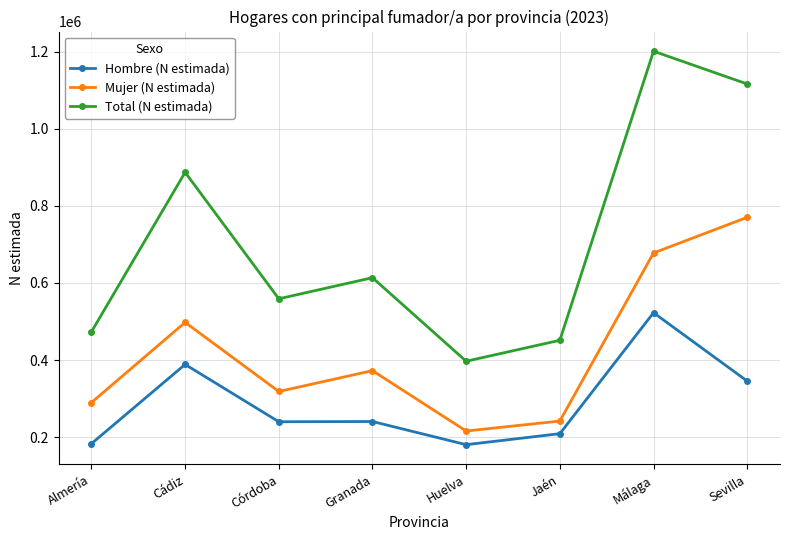

Which category has the lowest value in the Mujer (N estimada) series?

Huelva